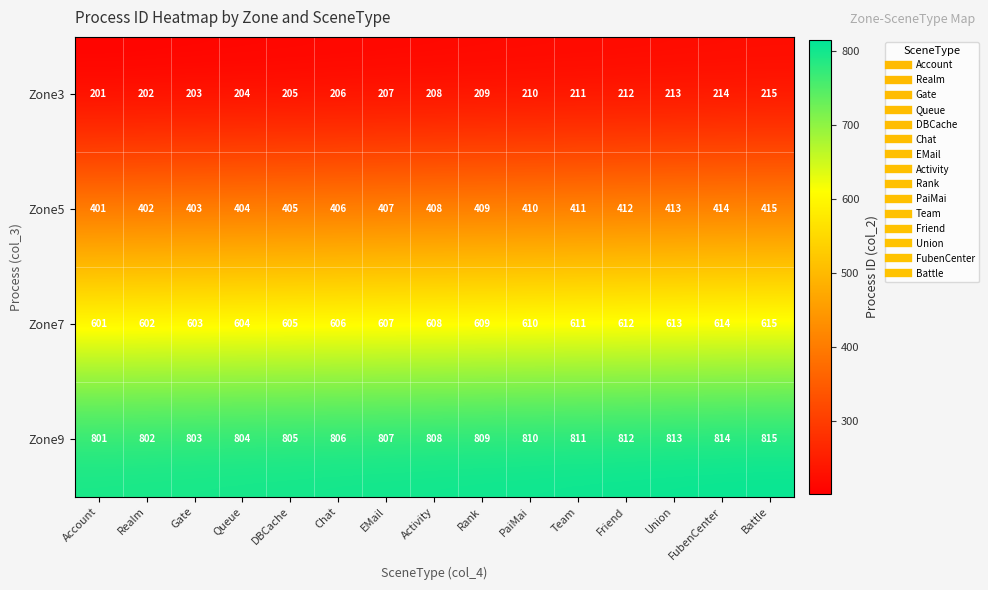

What is the difference between the maximum and minimum values in the Zone7 series?

14